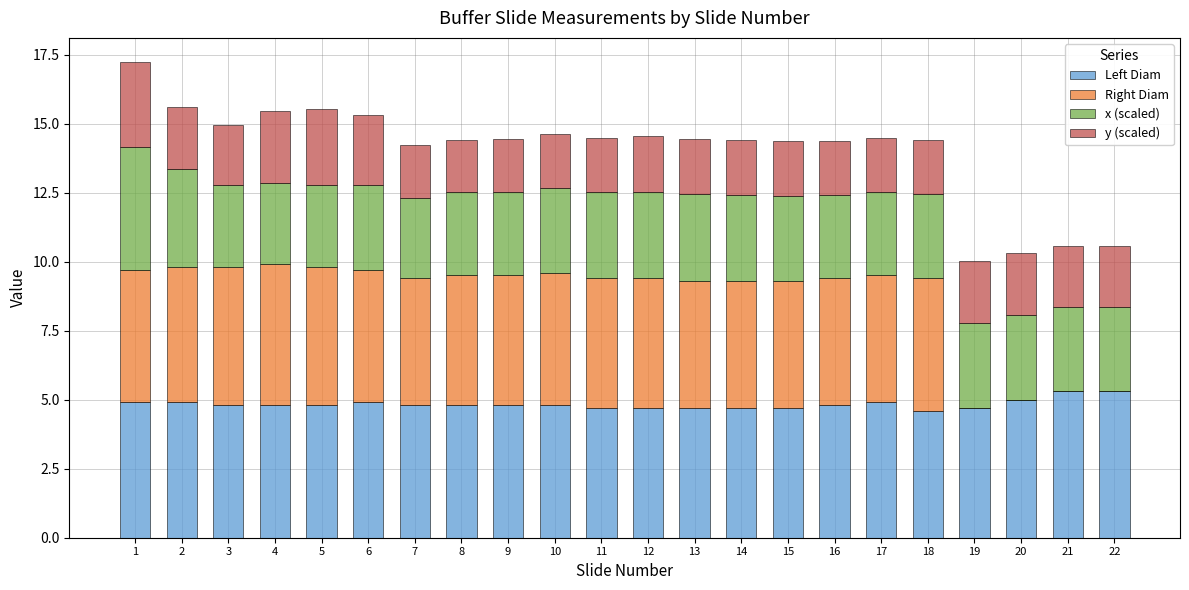

The value of Left Diam at 12 is 4.7. True or false?

True